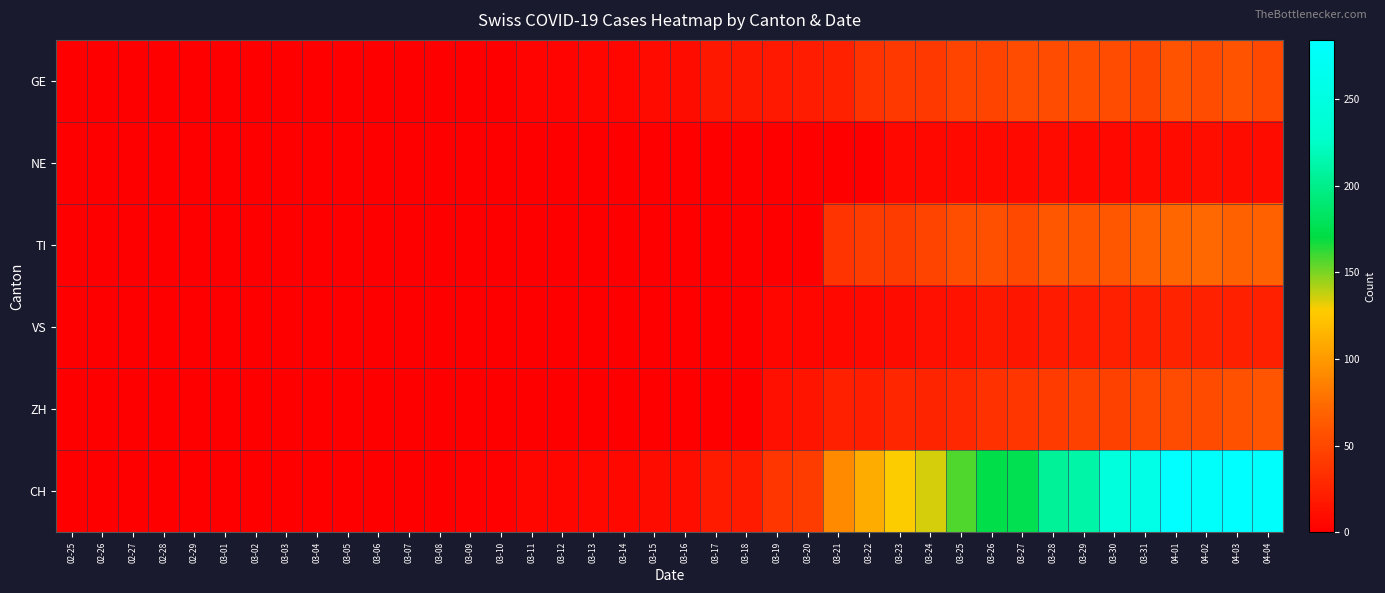

Reading left to right, what are all the values shown in this chart?

GE: 02-25=0	02-26=0	02-27=0	02-28=0	02-29=0	03-01=0	03-02=0	03-03=0	03-04=0	03-05=0	03-06=0	03-07=0	03-08=0	03-09=1	03-10=1	03-11=4	03-12=4	03-13=5	03-14=5	03-15=8	03-16=9	03-17=17	03-18=17	03-19=18	03-20=21	03-21=24	03-22=36	03-23=41	03-24=41	03-25=48	03-26=48	03-27=54	03-28=54	03-29=55	03-30=54	03-31=49	04-01=58	04-02=54	04-03=58	04-04=51
NE: 02-25=0	02-26=0	02-27=0	02-28=0	02-29=0	03-01=0	03-02=0	03-03=0	03-04=0	03-05=0	03-06=0	03-07=0	03-08=0	03-09=0	03-10=0	03-11=0	03-12=0	03-13=0	03-14=0	03-15=0	03-16=0	03-17=0	03-18=0	03-19=0	03-20=0	03-21=0	03-22=0	03-23=6	03-24=6	03-25=7	03-26=7	03-27=7	03-28=8	03-29=6	03-30=6	03-31=8	04-01=8	04-02=10	04-03=9	04-04=9
TI: 02-25=0	02-26=0	02-27=0	02-28=0	02-29=0	03-01=0	03-02=0	03-03=0	03-04=0	03-05=0	03-06=0	03-07=0	03-08=0	03-09=0	03-10=0	03-11=0	03-12=0	03-13=0	03-14=0	03-15=0	03-16=0	03-17=0	03-18=0	03-19=0	03-20=0	03-21=37	03-22=43	03-23=43	03-24=48	03-25=55	03-26=56	03-27=51	03-28=60	03-29=59	03-30=61	03-31=67	04-01=72	04-02=73	04-03=67	04-04=67
VS: 02-25=0	02-26=0	02-27=0	02-28=0	02-29=0	03-01=0	03-02=0	03-03=0	03-04=0	03-05=0	03-06=0	03-07=0	03-08=0	03-09=0	03-10=0	03-11=0	03-12=0	03-13=0	03-14=0	03-15=0	03-16=0	03-17=0	03-18=0	03-19=5	03-20=5	03-21=6	03-22=7	03-23=9	03-24=12	03-25=14	03-26=17	03-27=16	03-28=19	03-29=21	03-30=23	03-31=23	04-01=25	04-02=24	04-03=23	04-04=23
ZH: 02-25=0	02-26=0	02-27=0	02-28=0	02-29=0	03-01=0	03-02=0	03-03=0	03-04=0	03-05=0	03-06=0	03-07=0	03-08=0	03-09=0	03-10=0	03-11=0	03-12=0	03-13=0	03-14=0	03-15=0	03-16=0	03-17=0	03-18=0	03-19=12	03-20=15	03-21=23	03-22=22	03-23=27	03-24=26	03-25=28	03-26=35	03-27=38	03-28=42	03-29=46	03-30=46	03-31=50	04-01=54	04-02=53	04-03=57	04-04=59
CH: 02-25=0	02-26=0	02-27=0	02-28=0	02-29=0	03-01=0	03-02=0	03-03=0	03-04=0	03-05=0	03-06=0	03-07=0	03-08=1	03-09=2	03-10=2	03-11=5	03-12=5	03-13=6	03-14=6	03-15=9	03-16=10	03-17=19	03-18=19	03-19=38	03-20=43	03-21=92	03-22=110	03-23=128	03-24=135	03-25=157	03-26=172	03-27=176	03-28=206	03-29=211	03-30=246	03-31=256	04-01=282	04-02=279	04-03=284	04-04=280